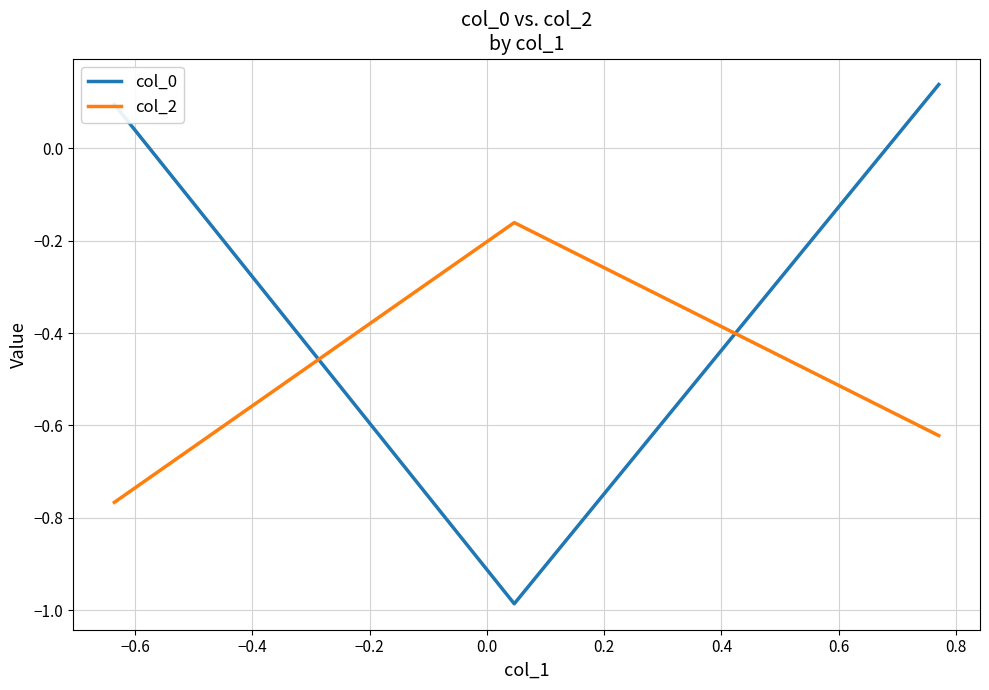

What is the difference between the maximum and minimum values in the col_0 series?

1.1